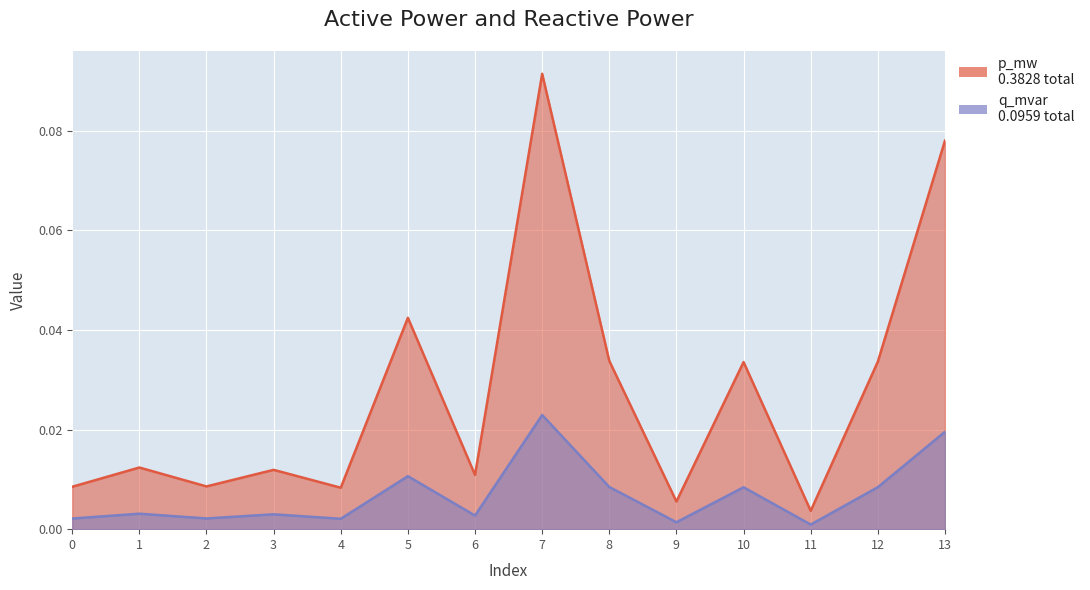

What is the difference between the highest and lowest values at 7?

0.1